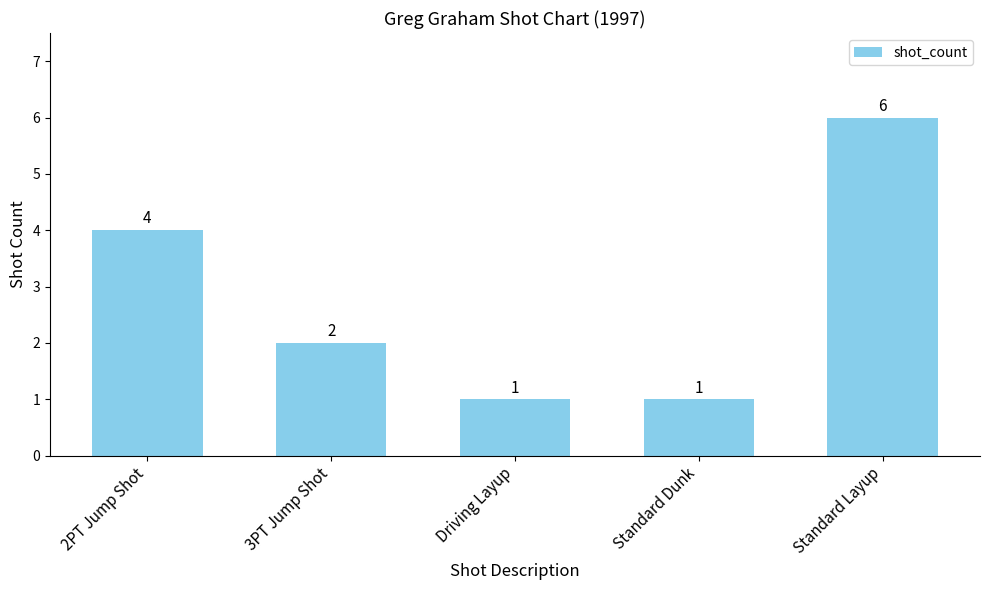

The chart shows a value of 1 at 3PT Jump Shot. True or false?

False